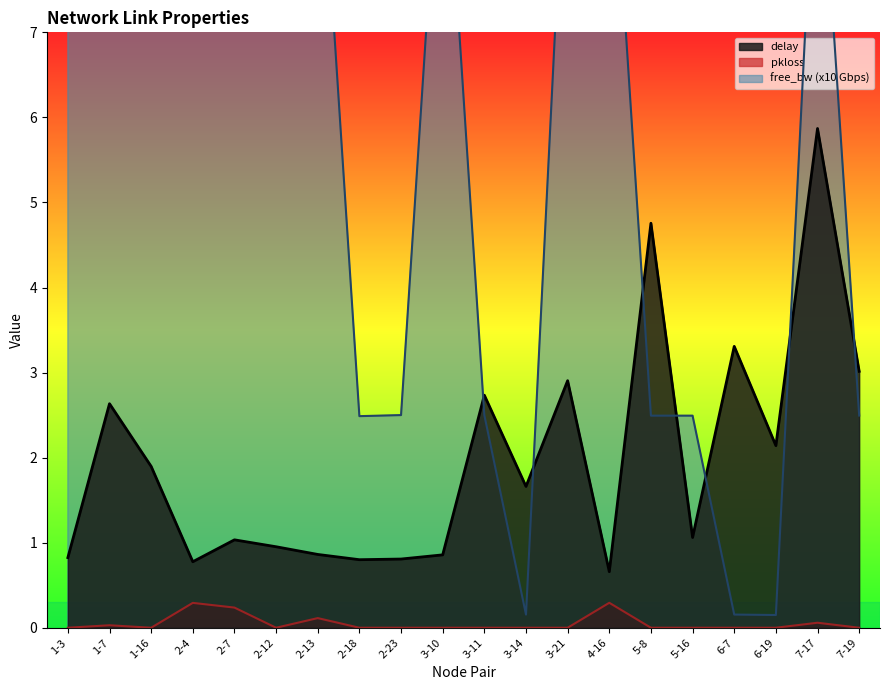

How many data points in delay are less than 1?

8